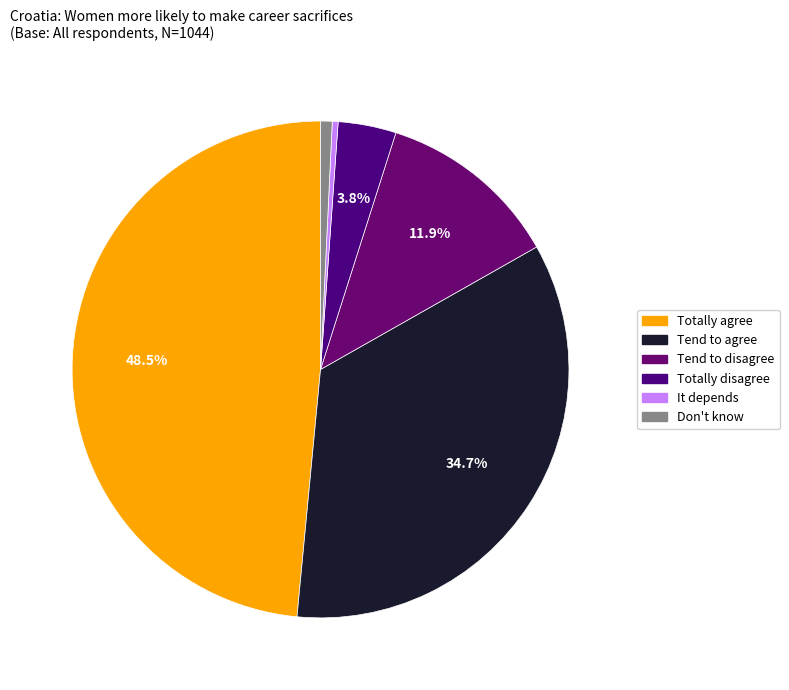

Is it true that Tend to agree is 35% of the pie?

True